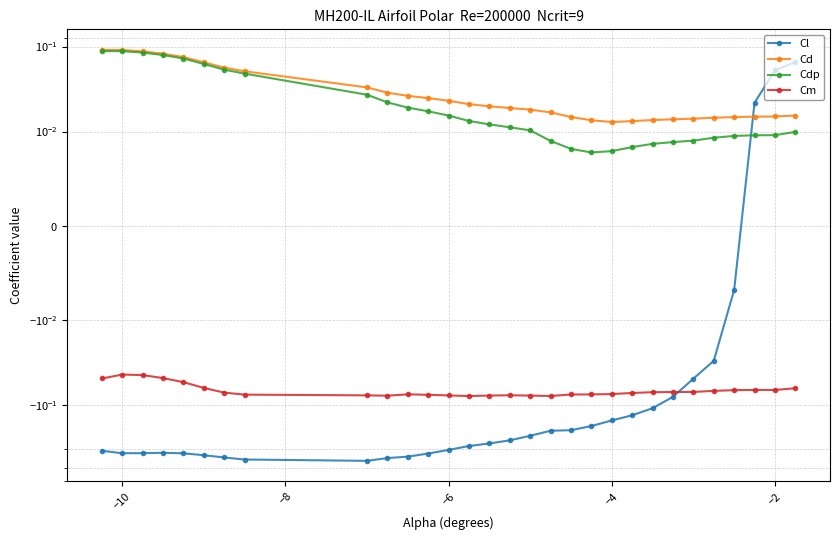

How many negative values does the Cl series have?

27